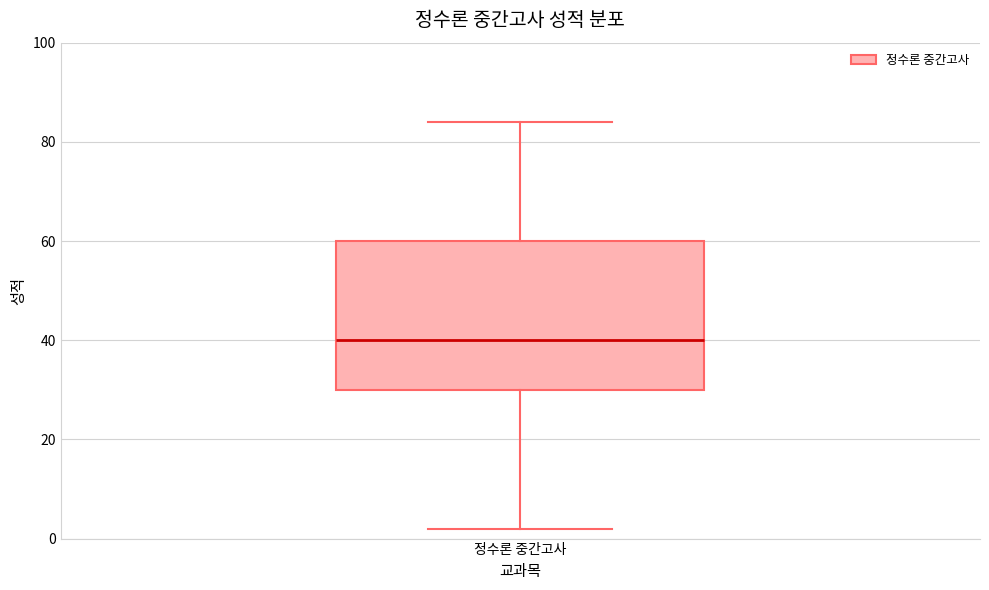

Transcribe this box plot: give where the median line is, the range the box spans, and where the two whiskers end, as read against the y-axis. The values are not printed on the chart, so give them approximately, as read against the axis.

median 40, box 30 to 60, whiskers 2 to 84